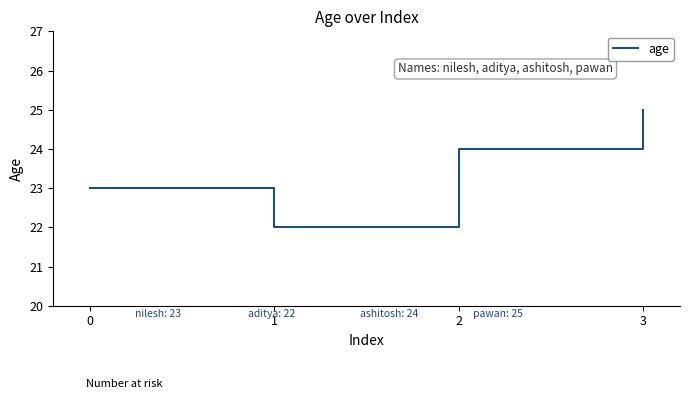

How many interior local valleys (lower than both neighbors) does the data have?

1